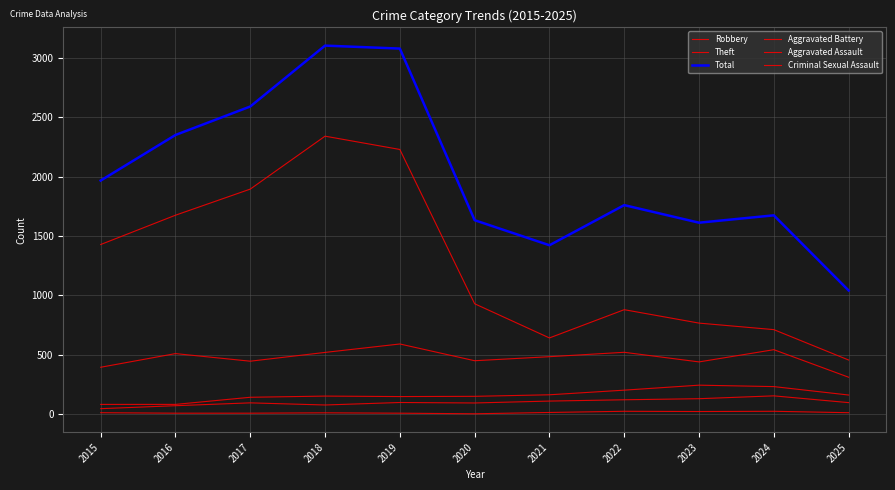

In Theft, how many points are lower than both neighbors (excluding endpoints)?

1